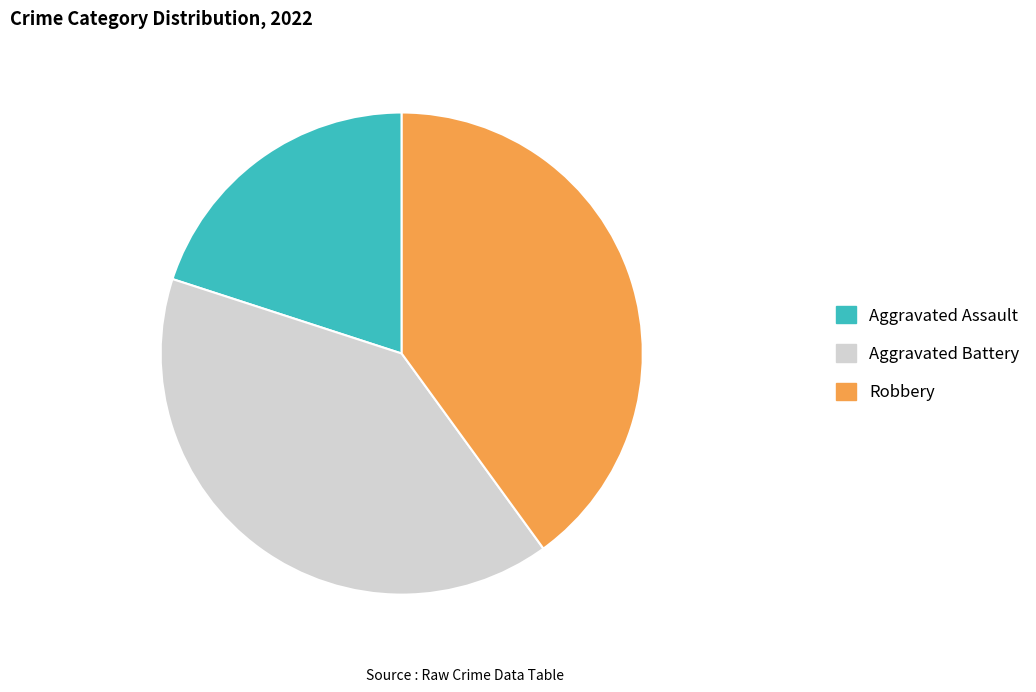

Is the sum of Robbery and Aggravated Assault greater than half?

Yes